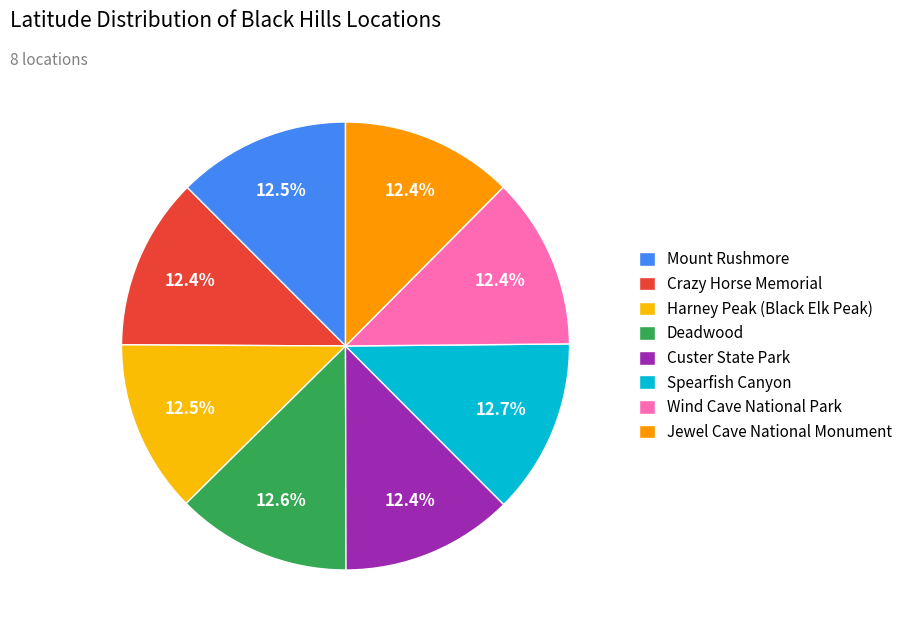

Does Harney Peak (Black Elk Peak) account for over 50% of the chart?

No